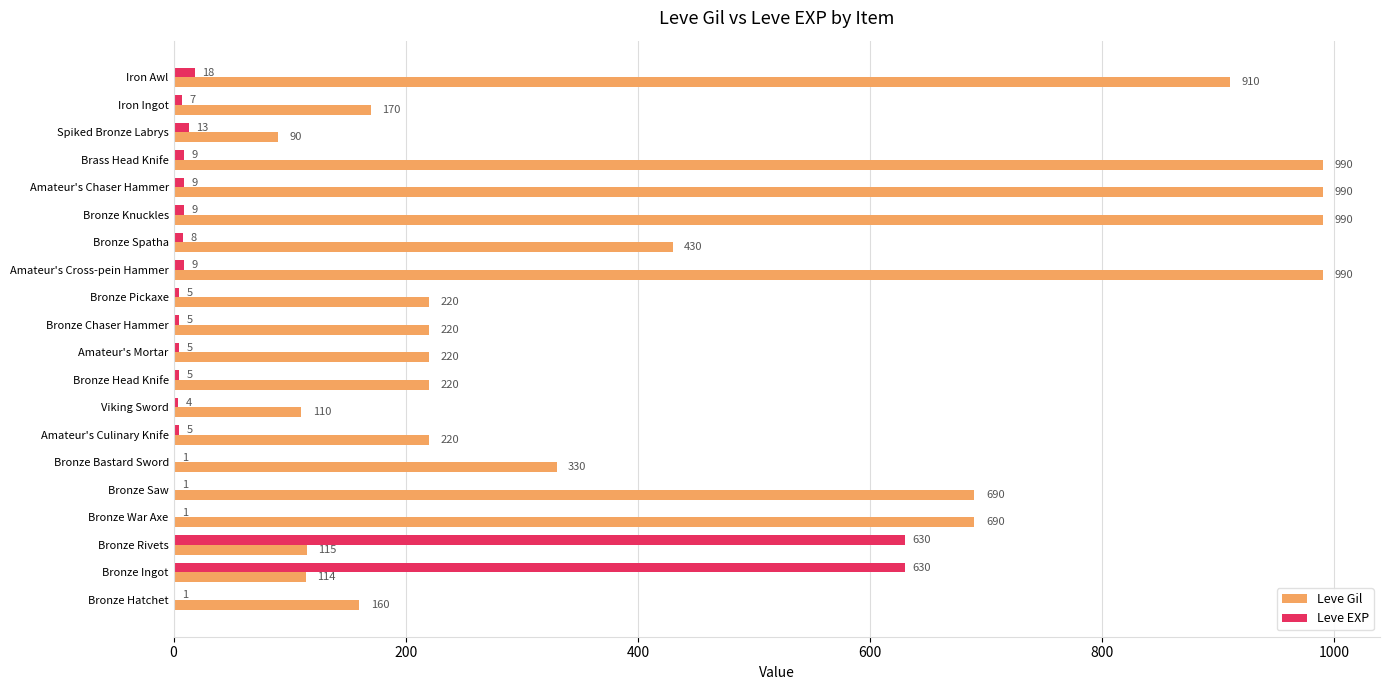

Is it true that Leve Gil equals 586 at Bronze Bastard Sword?

False